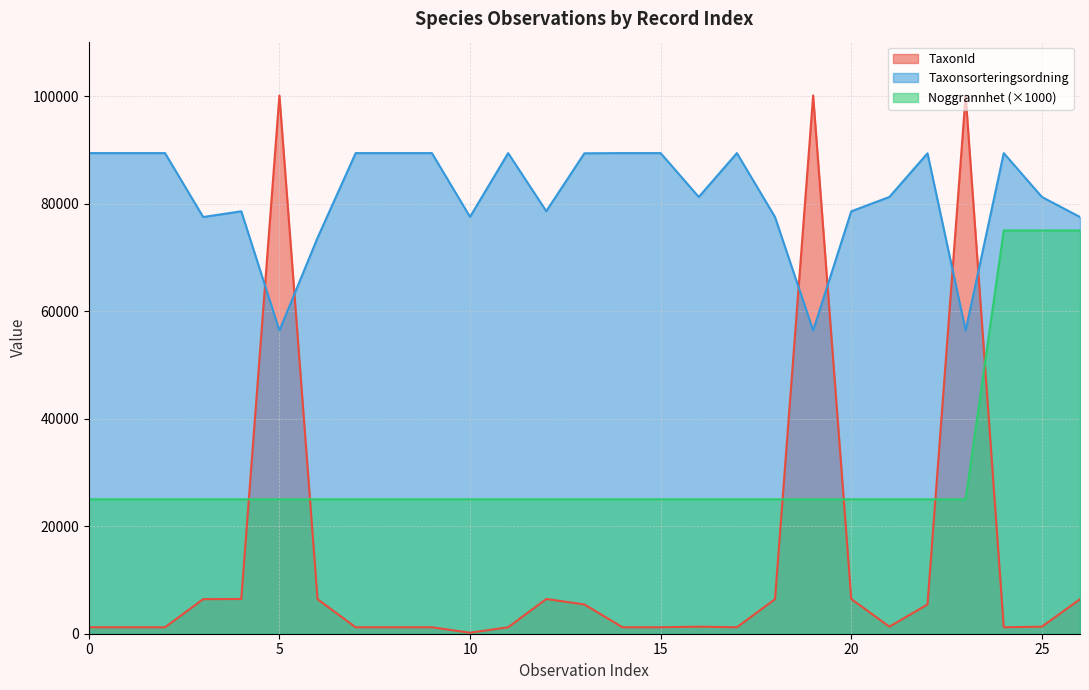

Reading left to right, what are all the values shown in this chart?

TaxonId: 1202	1202	1202	6425	6458	100109	6426	1202	1202	1202	185	1202	6462	5447	1202	1202	1312	1202	6425	100109	6458	1312	5447	100109	1202	1312	6425
Taxonsorteringsordning: 89392	89392	89392	77506	78569	56395	73631	89392	89392	89392	77541	89392	78596	89356	89392	89392	81236	89392	77506	56395	78569	81236	89356	56395	89392	81236	77506
Noggrannhet: 25000	25000	25000	25000	25000	25000	25000	25000	25000	25000	25000	25000	25000	25000	25000	25000	25000	25000	25000	25000	25000	25000	25000	25000	75000	75000	75000